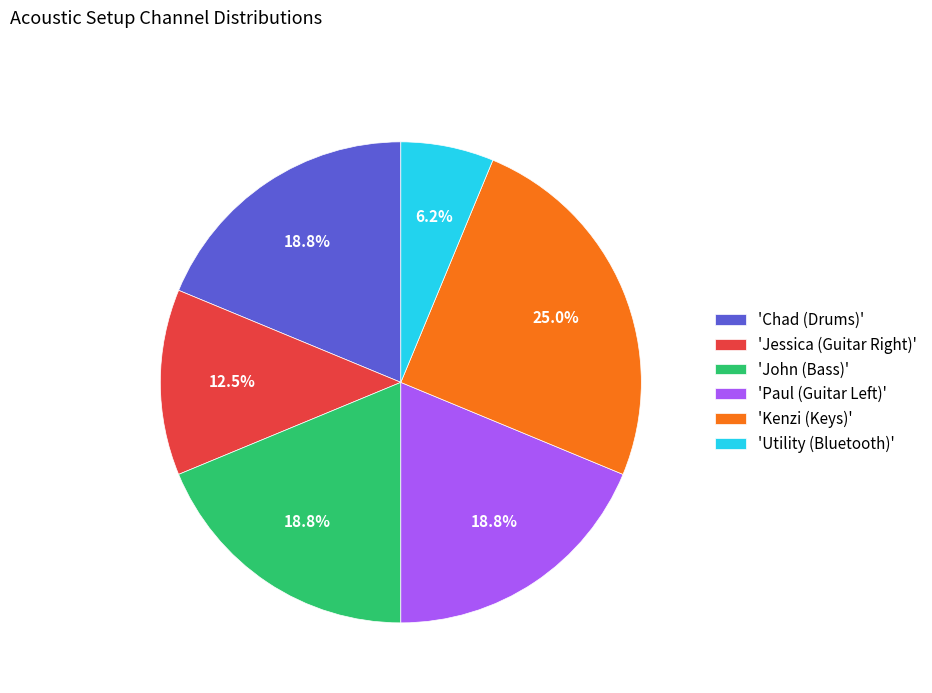

Do 'Utility (Bluetooth)' and 'Chad (Drums)' together represent more than half of the pie?

No